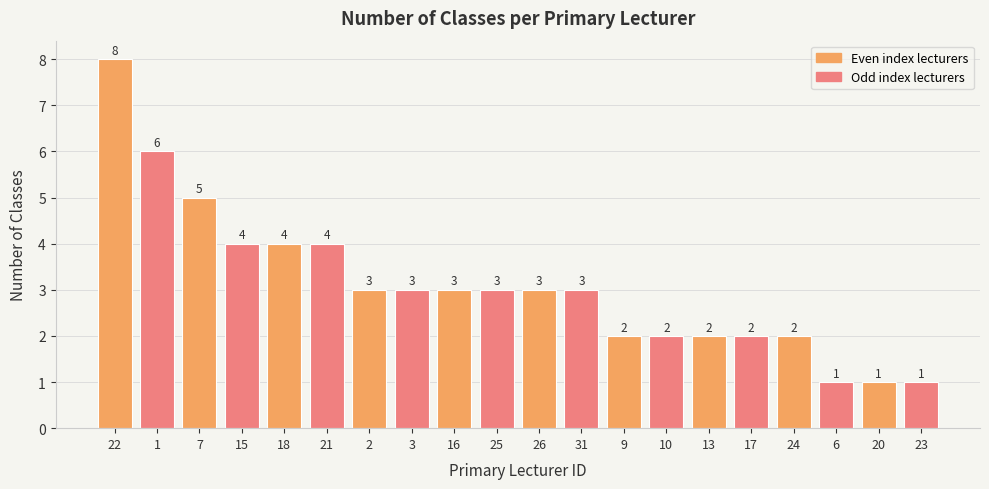

What is the change in value from 15 to 31?

-1